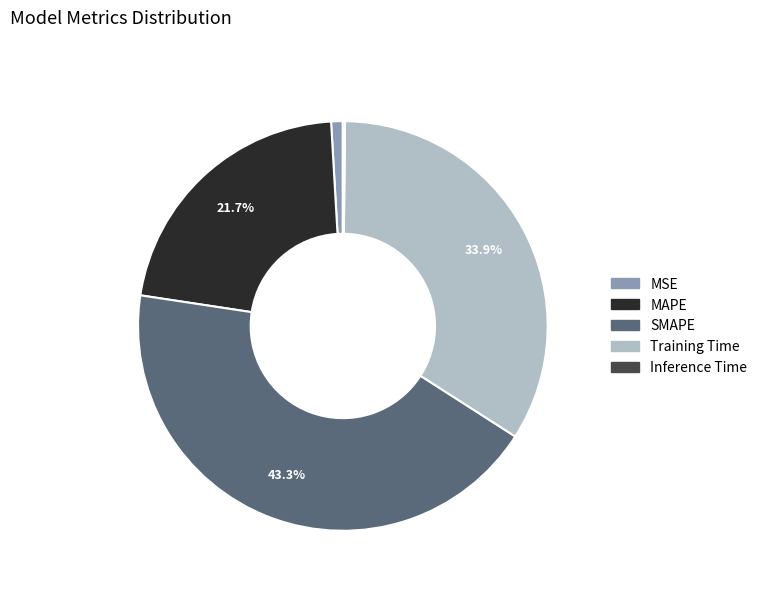

To the nearest percent, what is the average slice percentage?

20%